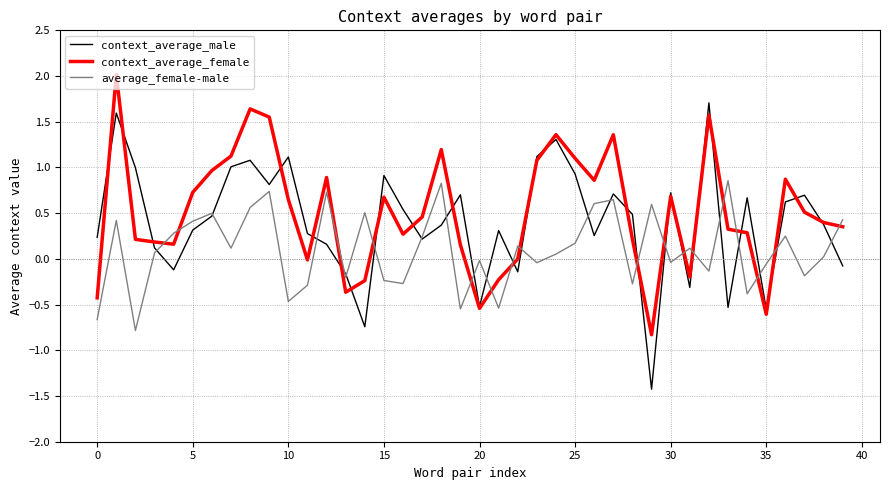

In context_average_female, how many points are lower than both neighbors (excluding endpoints)?

9